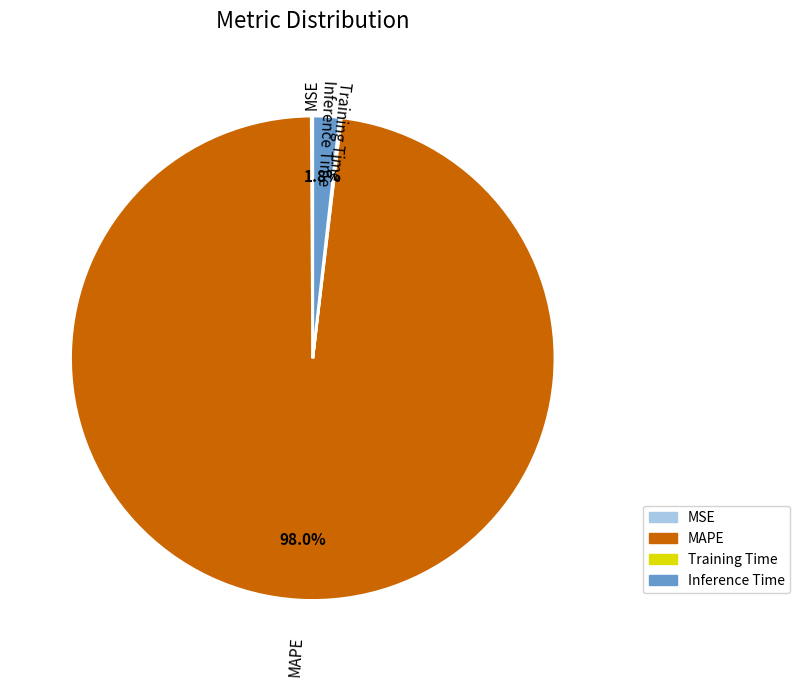

To the nearest percent, what is the difference between the largest and smallest slice percentages?

98%